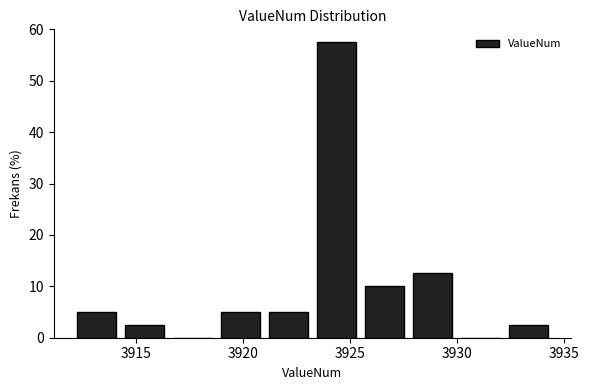

Reading left to right, transcribe this chart: for each bar, give the range it covers on the x-axis and its height. Neither the bar edges nor the heights are printed on the chart, so give them approximately, as read against the axes.

3912.0 to 3914.5: 5
3914.5 to 3916.5: 3
3916.5 to 3919.0: 0
3919.0 to 3921.0: 5
3921.0 to 3923.0: 5
3923.0 to 3925.5: 58
3925.5 to 3927.5: 10
3927.5 to 3930.0: 13
3930.0 to 3932.0: 0
3932.0 to 3934.5: 3